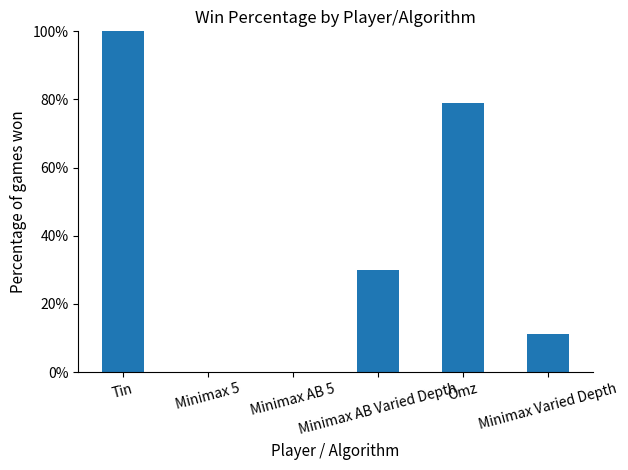

What is the average value?

0.4